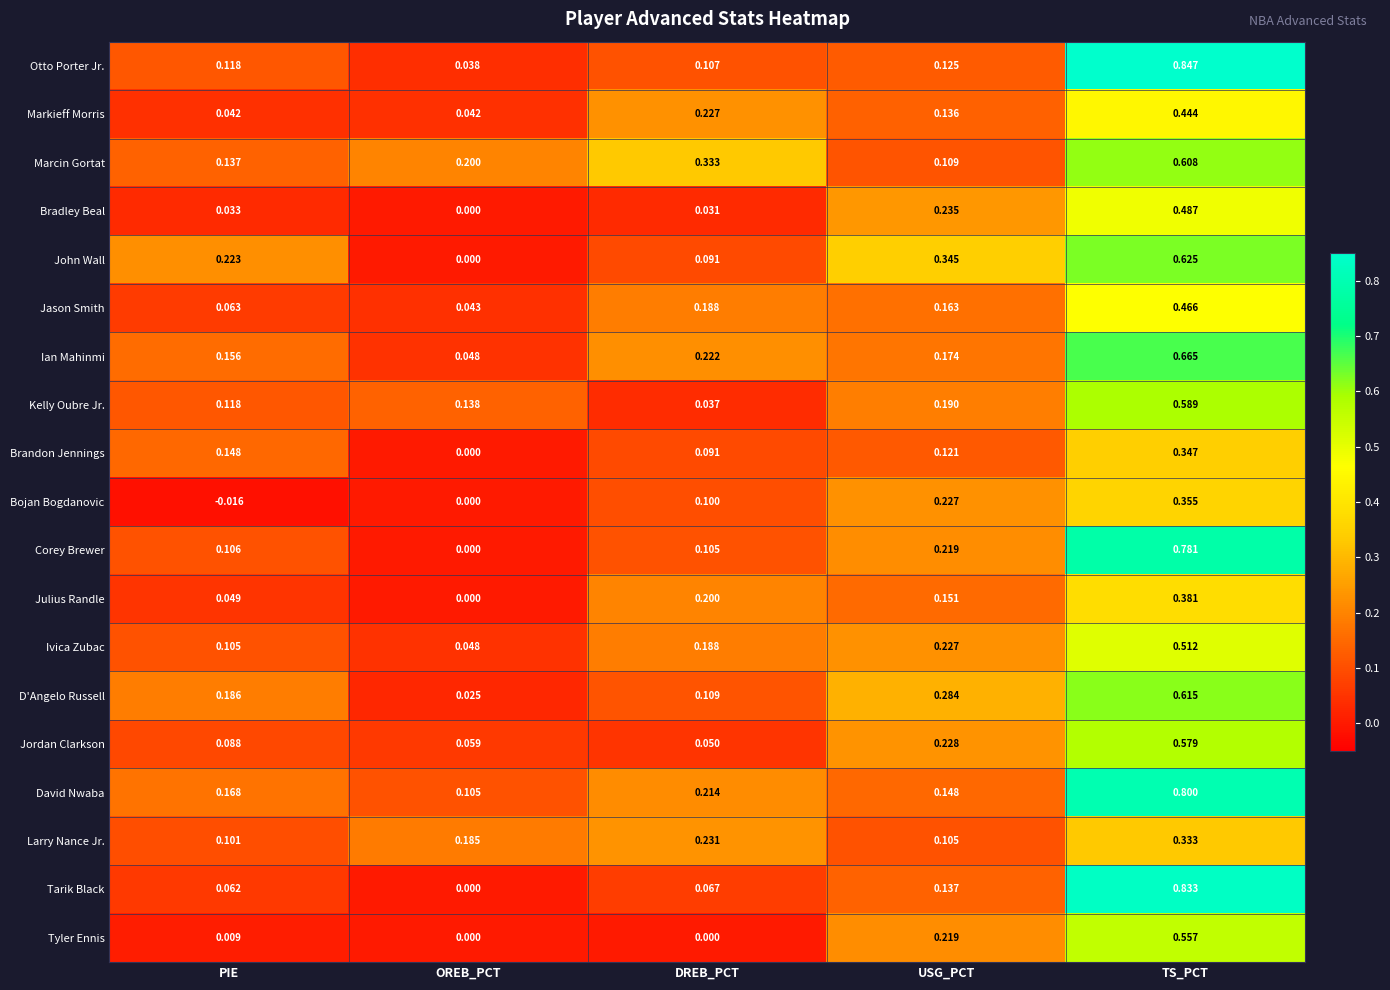

At how many categories does at least one series exceed 0?

5